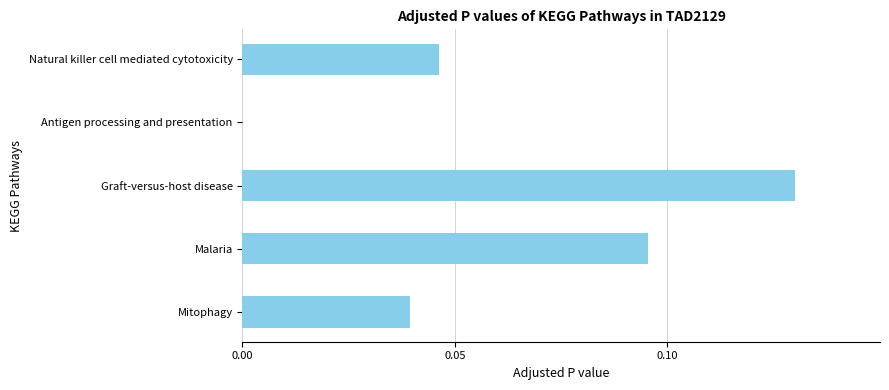

Are the bars horizontal?

Yes